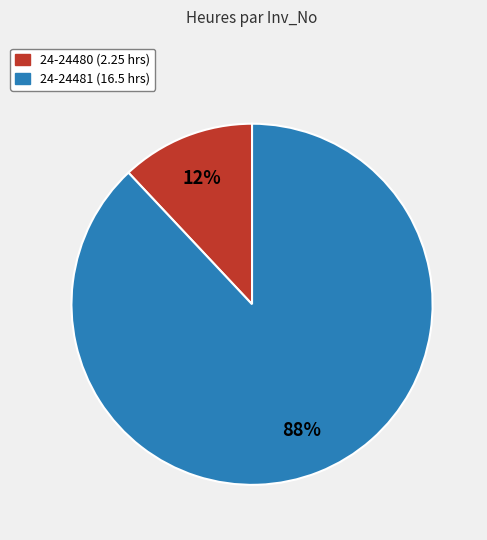

What percentage is the 24-24481 slice, to the nearest percent?

88%